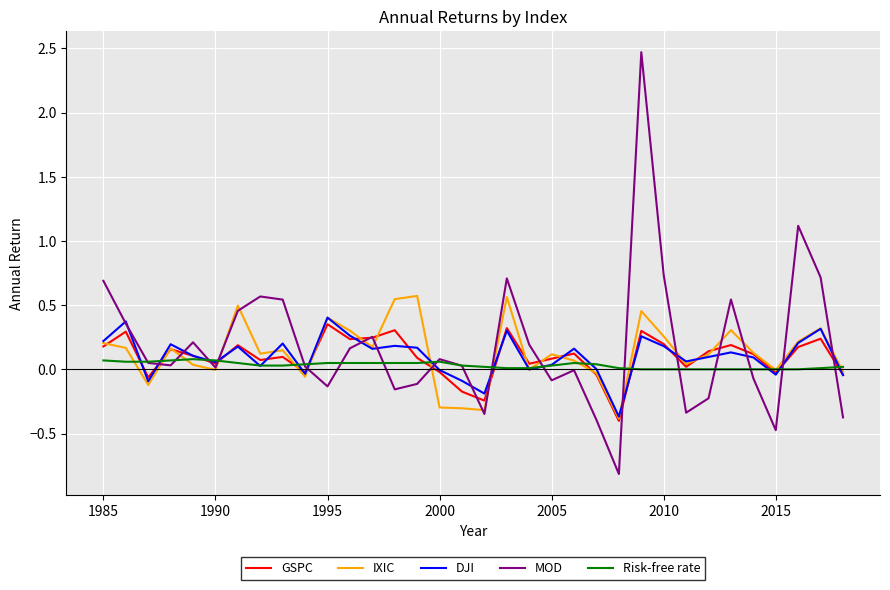

What is the minimum value shown in the chart?

-0.8